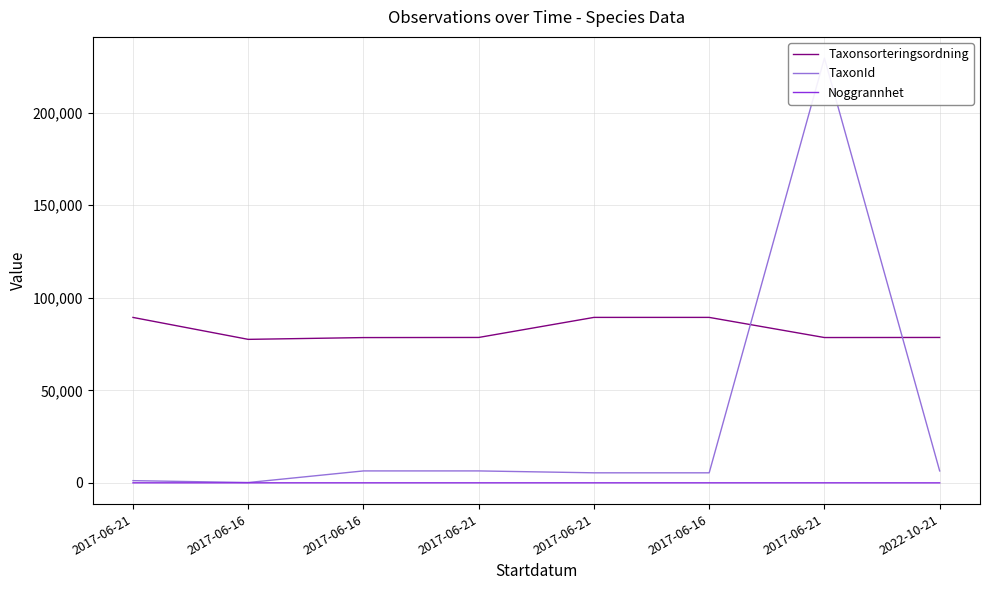

At how many categories does at least one series exceed 30348?

8